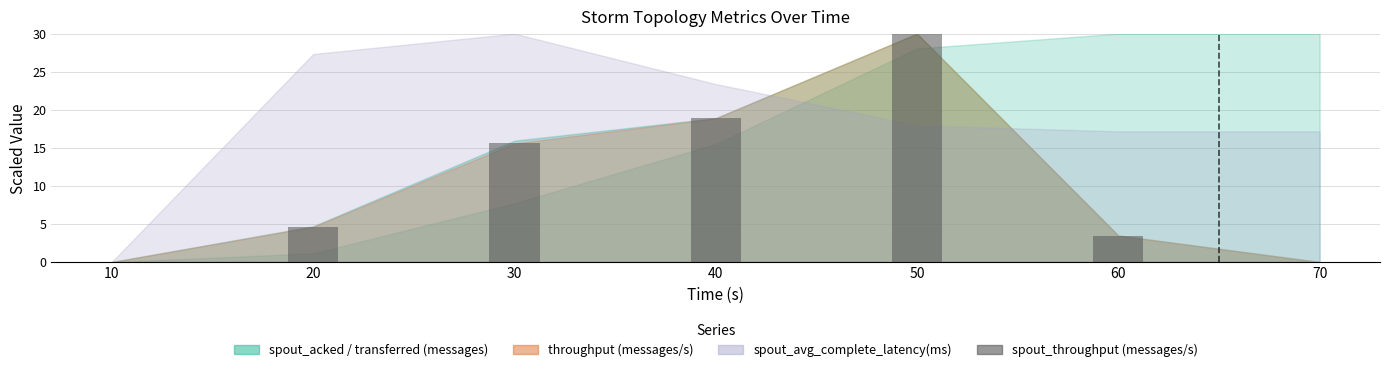

Are the bars horizontal?

No